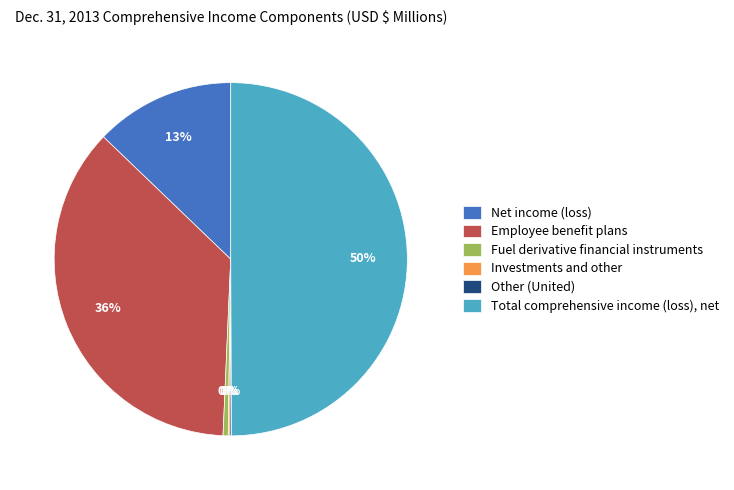

Is Fuel derivative financial instruments the majority of the pie?

No